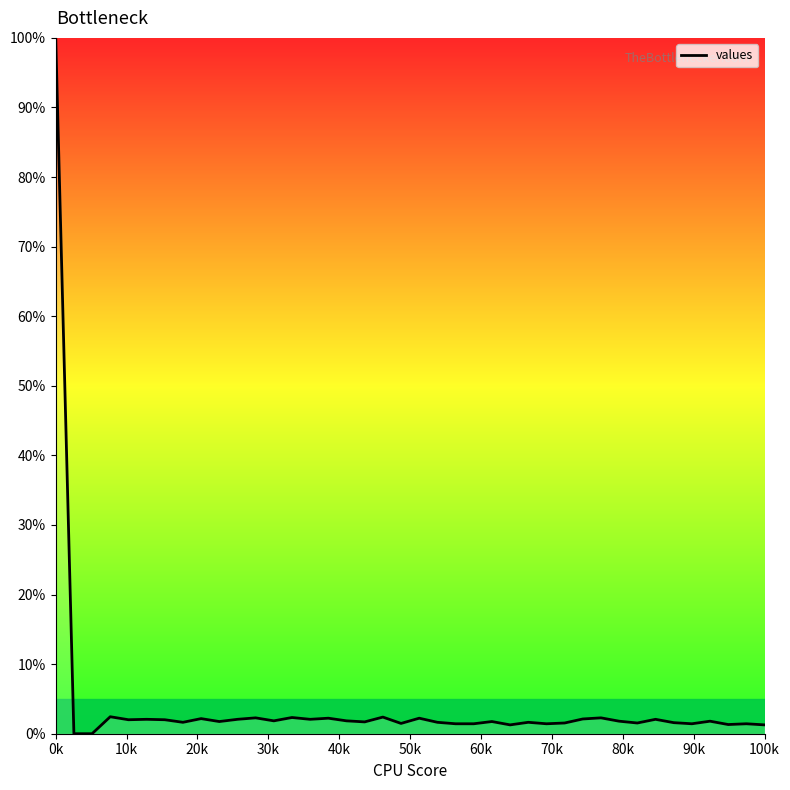

What is the greatest value displayed?

100.0